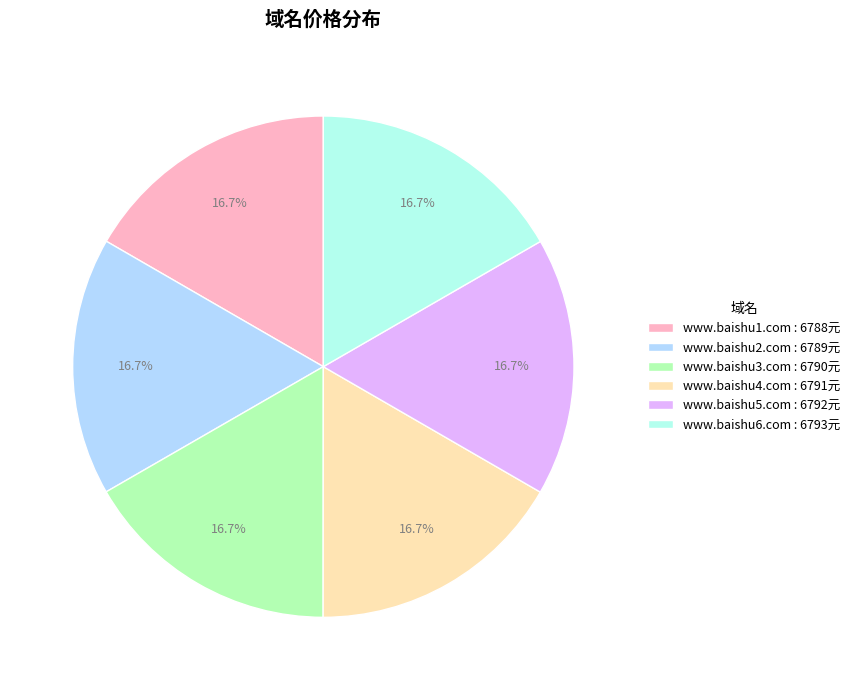

Approximately how many times larger is the value at www.baishu1.com : 6788元 compared to www.baishu5.com : 6792元?

1.0